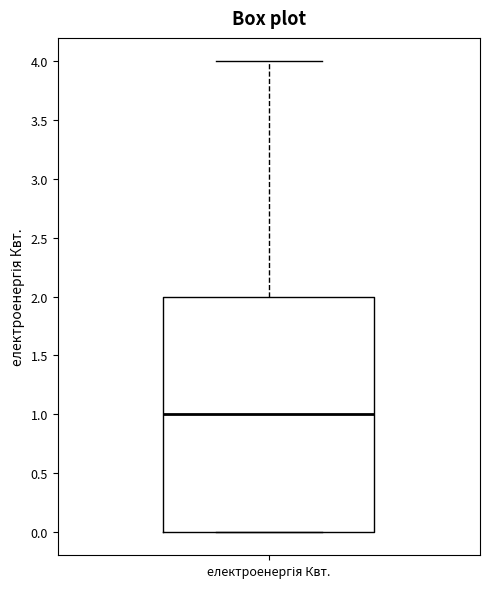

Where does the median line of the box for електроенергія Квт. sit on the y-axis? The values are not printed on the chart, so give them approximately, as read against the axis.

1